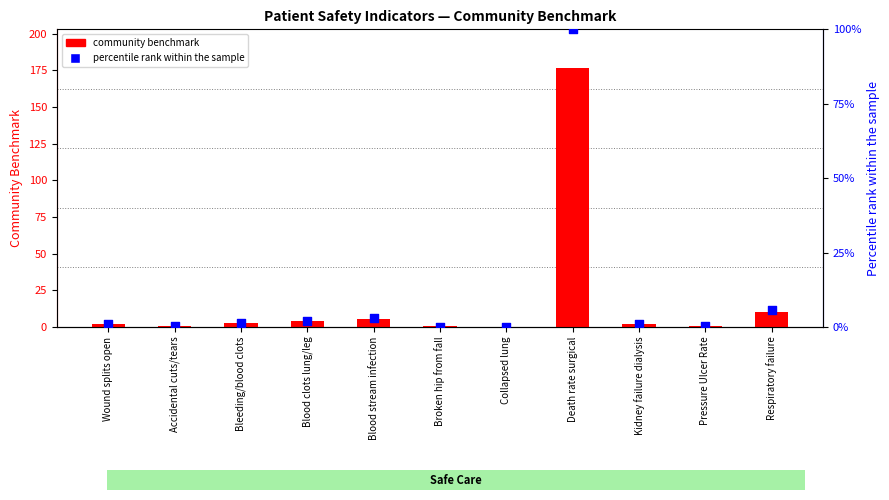

What are all the series names shown in the legend?

community benchmark, percentile rank within the sample